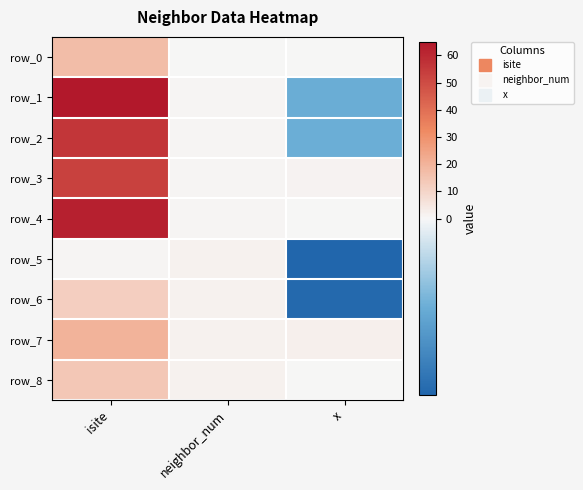

Reading left to right, what are all the values shown in this chart?

row_0: isite=17.0	neighbor_num=0.0	x=0.0
row_1: isite=65.0	neighbor_num=1.0	x=-0.8
row_2: isite=56.0	neighbor_num=1.0	x=-0.8
row_3: isite=53.0	neighbor_num=1.0	x=1.5
row_4: isite=62.0	neighbor_num=1.0	x=0.0
row_5: isite=1.0	neighbor_num=2.0	x=-1.5
row_6: isite=12.0	neighbor_num=2.0	x=-1.5
row_7: isite=20.0	neighbor_num=2.0	x=2.3
row_8: isite=14.0	neighbor_num=2.0	x=0.0